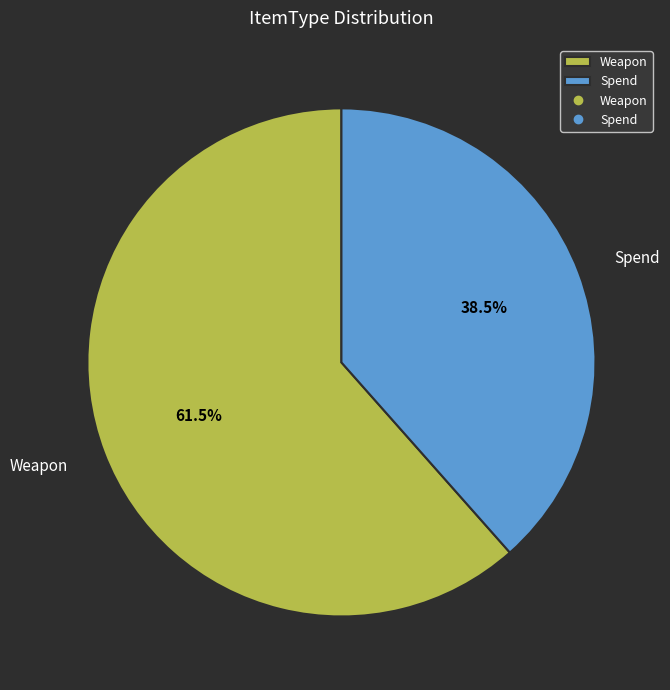

How many slices are in this pie chart?

2